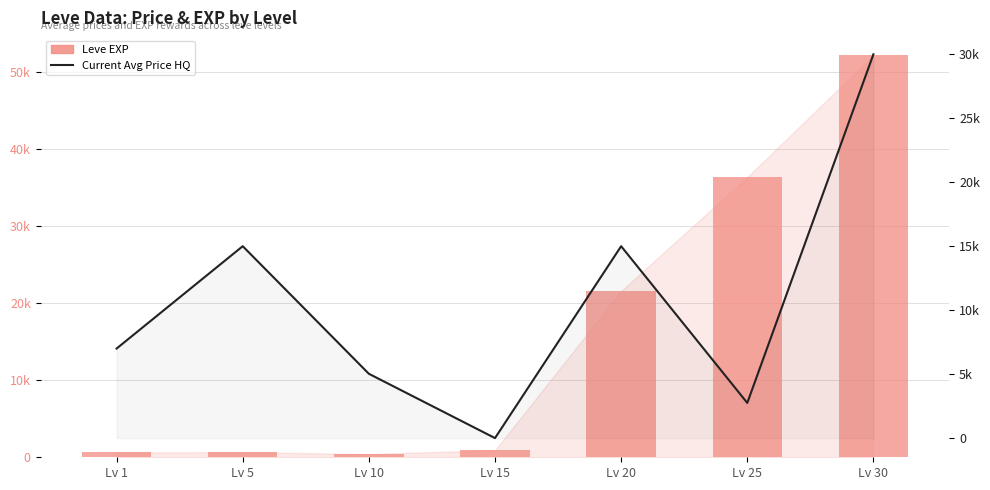

The currentAveragePriceHQ series shows 2027 at Lv 10. True or false?

False